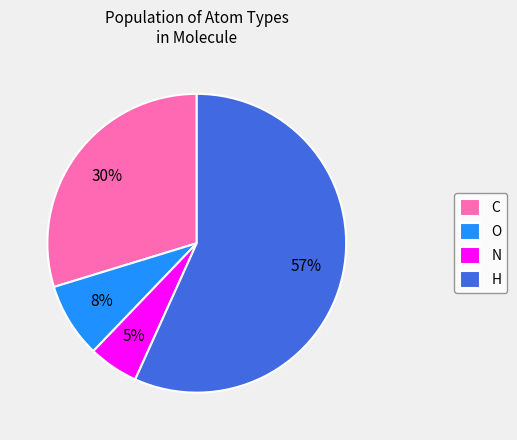

Is it true that C is 43% of the pie?

False